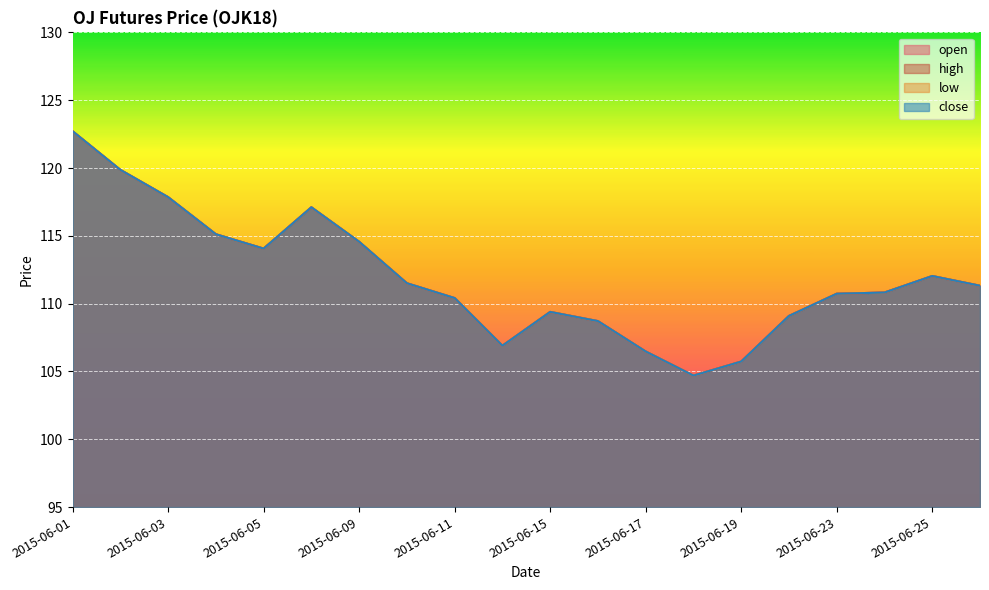

What are all the series names shown in the legend?

open, high, low, close